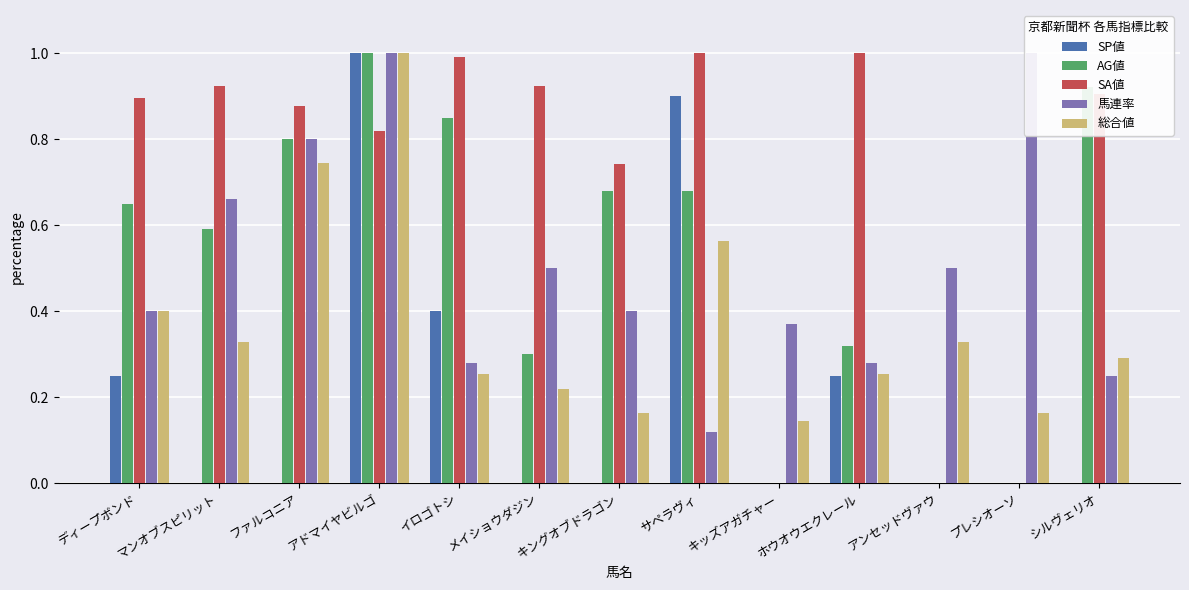

What is the difference between the maximum and second lowest values in the 馬連率 series?

0.8